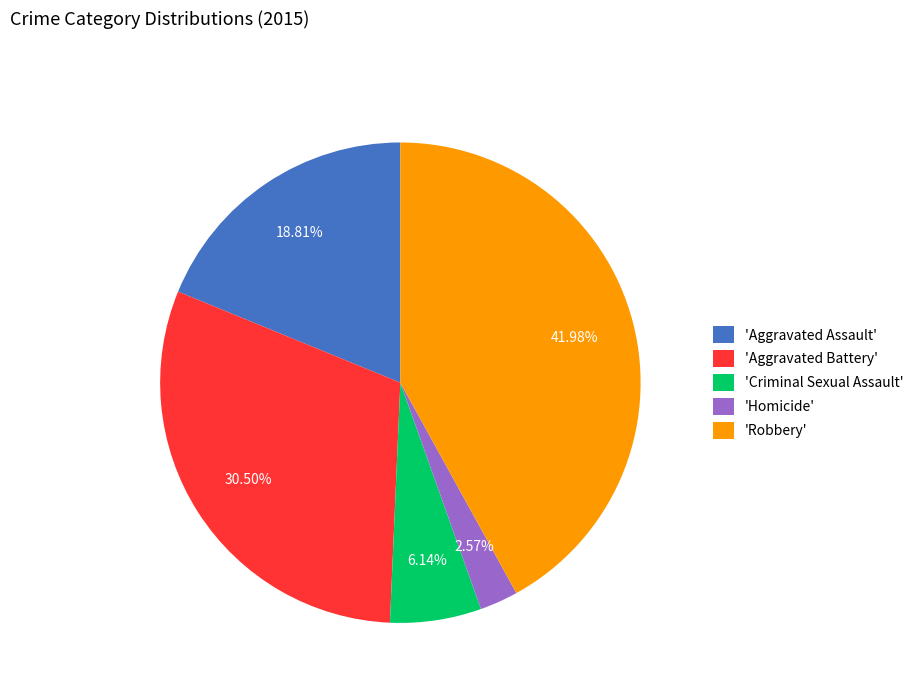

Combined, do 'Aggravated Assault' and 'Homicide' account for over 50%?

No